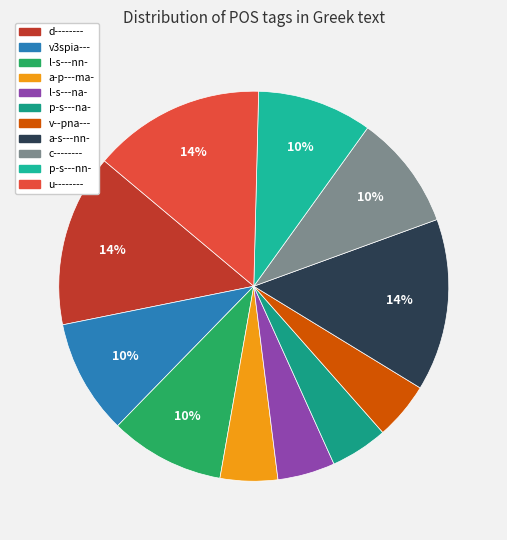

What is the largest slice in the pie chart?

d--------